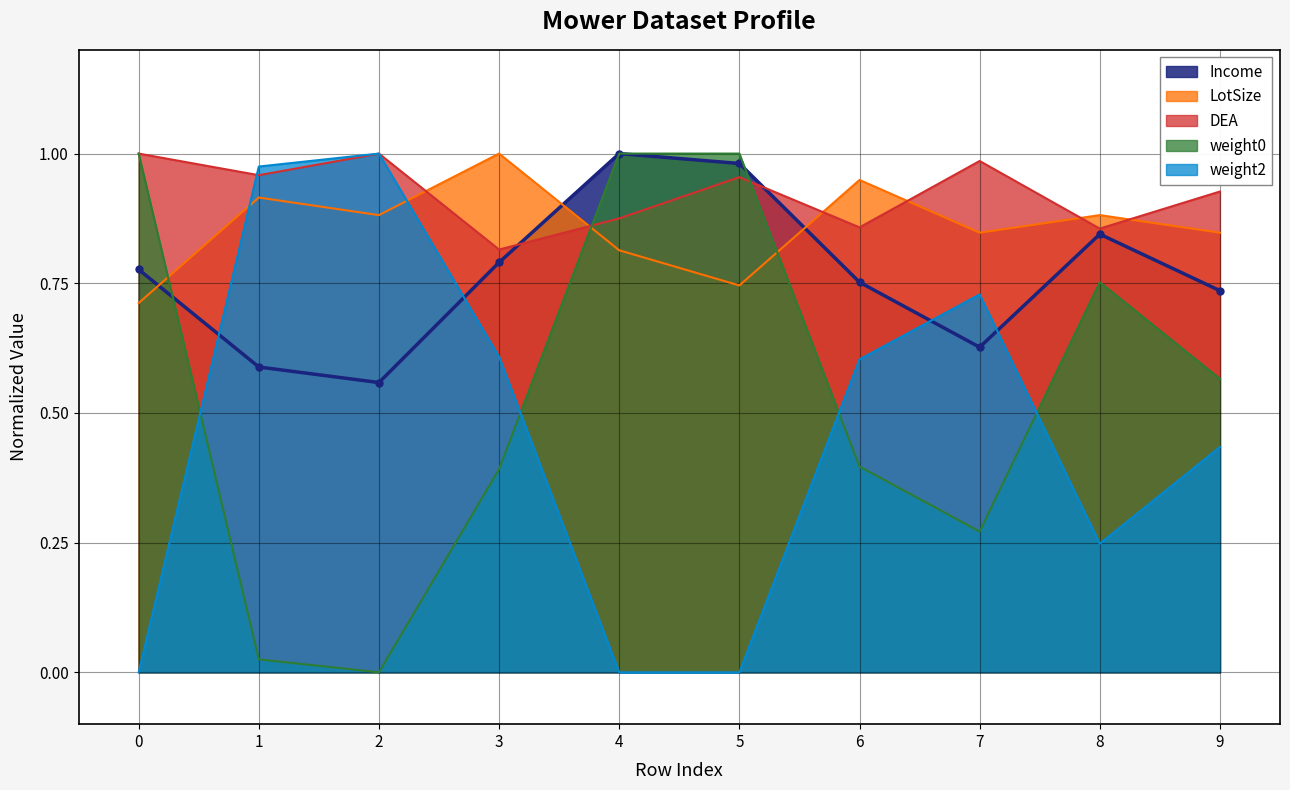

Between 8 and 5, which is larger?

5